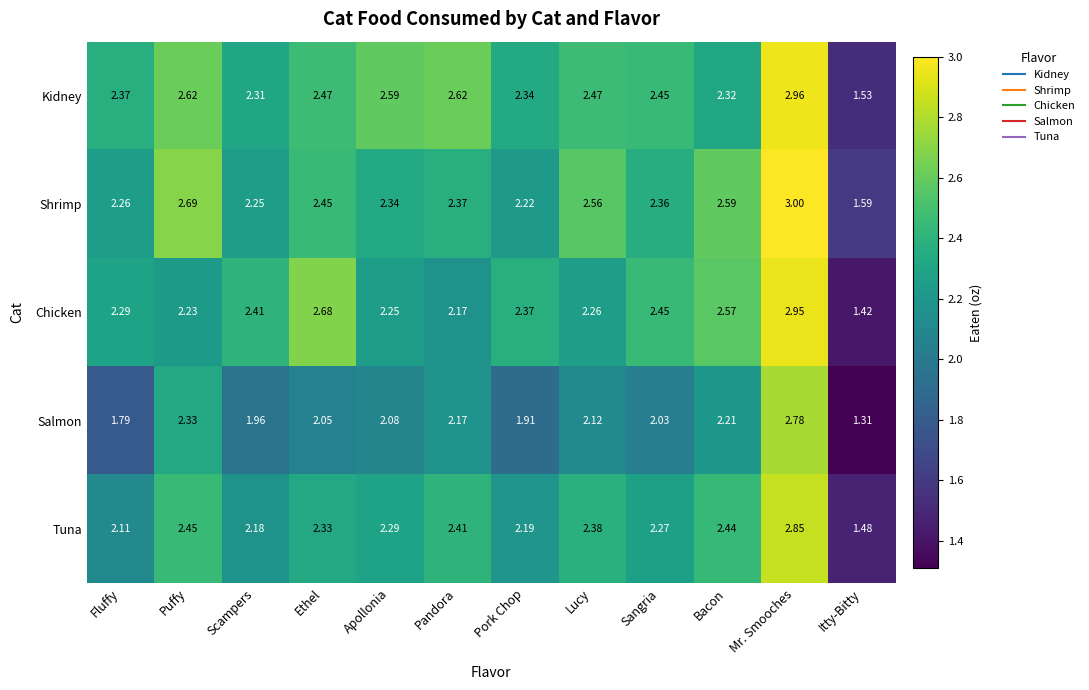

Rank the series by their maximum value, from highest to lowest.

Shrimp, Kidney, Chicken, Tuna, Salmon